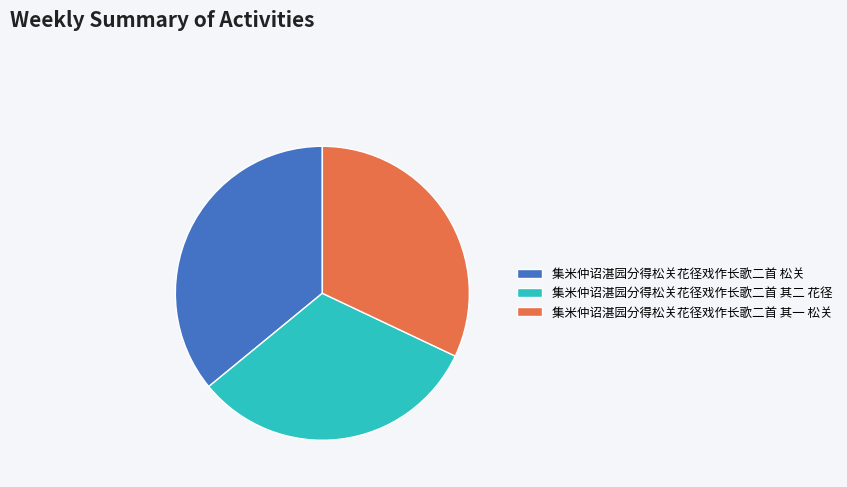

Do 集米仲诏湛园分得松关花径戏作长歌二首 松关 and 集米仲诏湛园分得松关花径戏作长歌二首 其一 松关 together represent more than half of the pie?

Yes